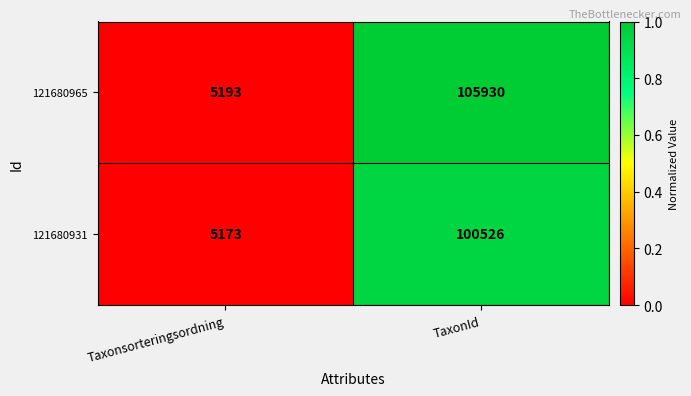

Reading left to right, what are all the values shown in this chart?

121680965: 5193	105930
121680931: 5173	100526